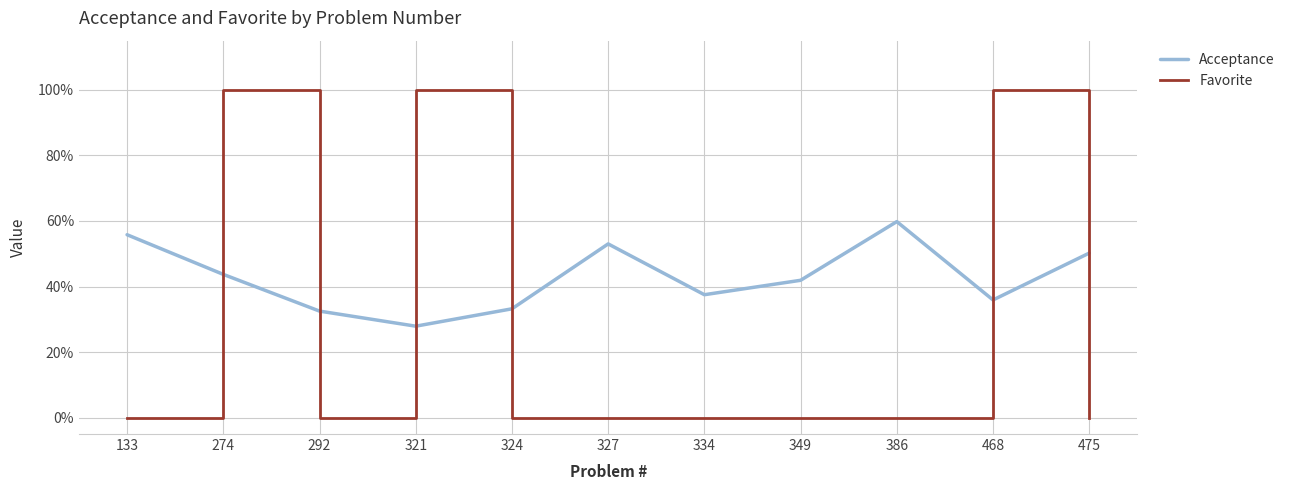

What is the maximum value for Acceptance?

0.6